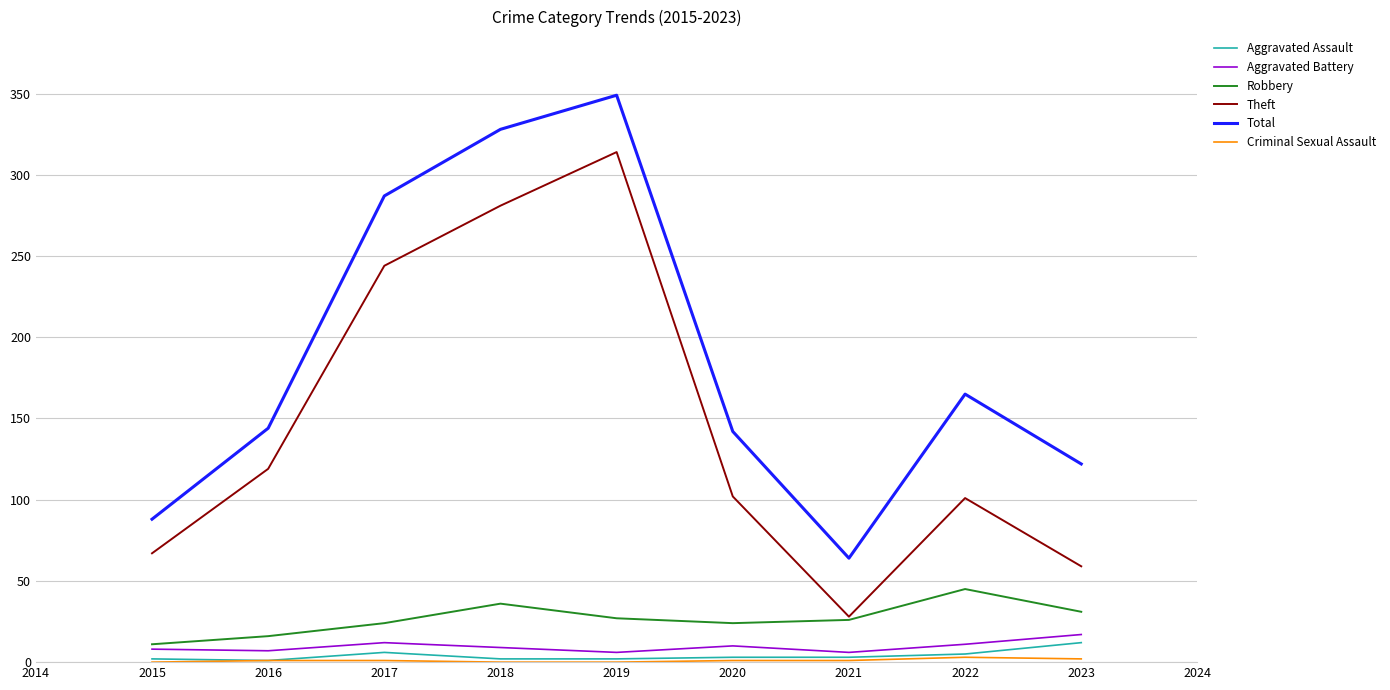

Which series changed the most between 2018 and 2021?

Total